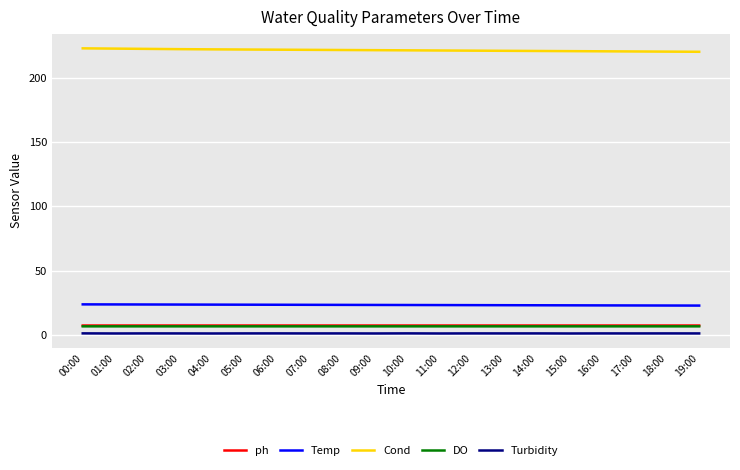

Is it true that Temp equals 32.4 at 19:00?

False